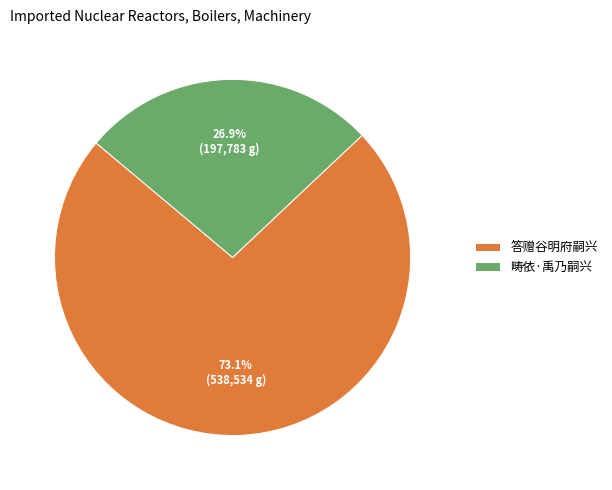

Combined, do 答赠谷明府嗣兴 and 畴依·禹乃嗣兴 account for over 50%?

Yes